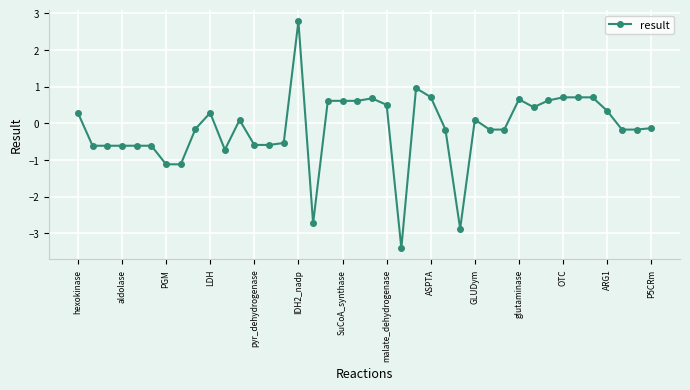

True or false: the data has more than 1 interior local peaks.

True